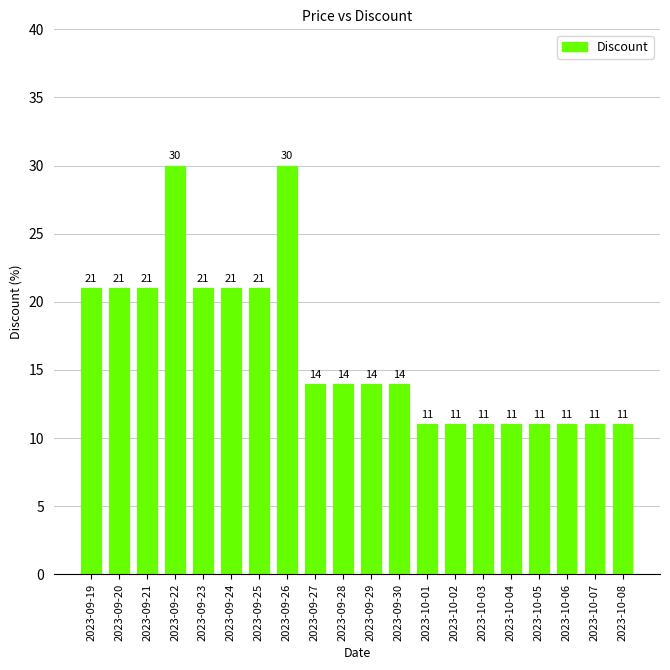

What position from the left is 2023-10-02?

14